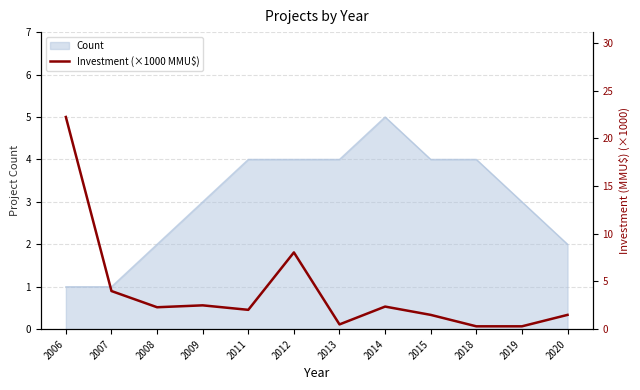

The value at 2012 is 8.1. True or false?

True